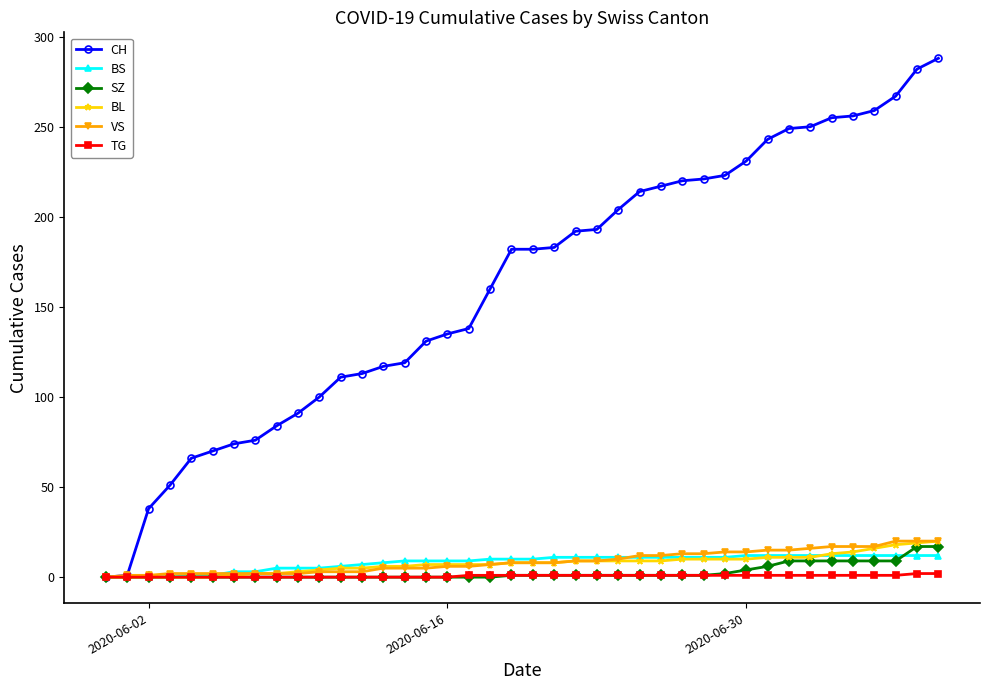

Which series has the largest range (max minus min)?

CH